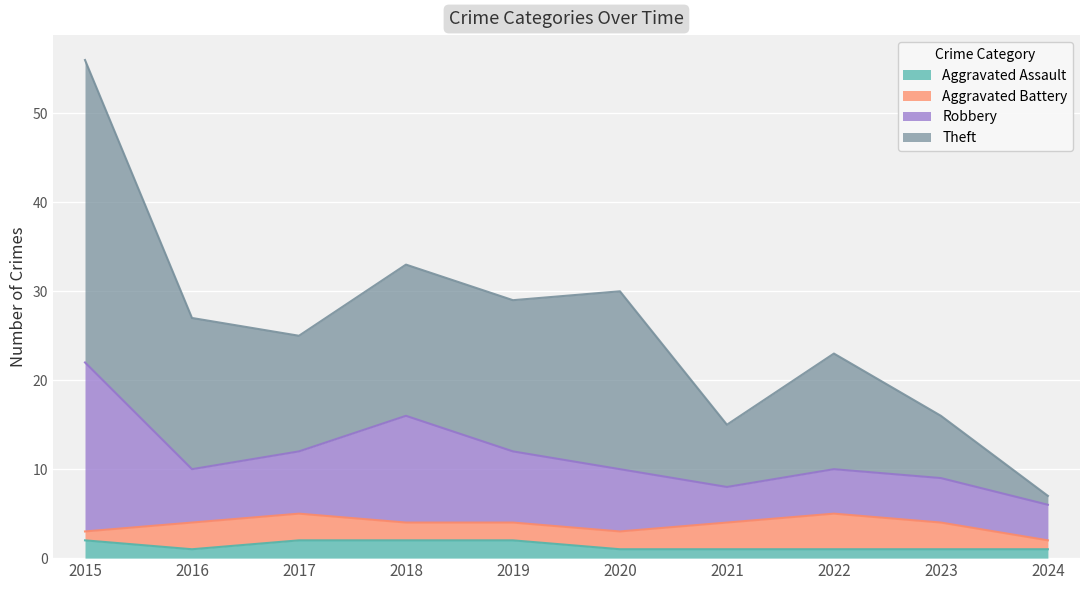

At which category is the sum across all series the highest?

2015